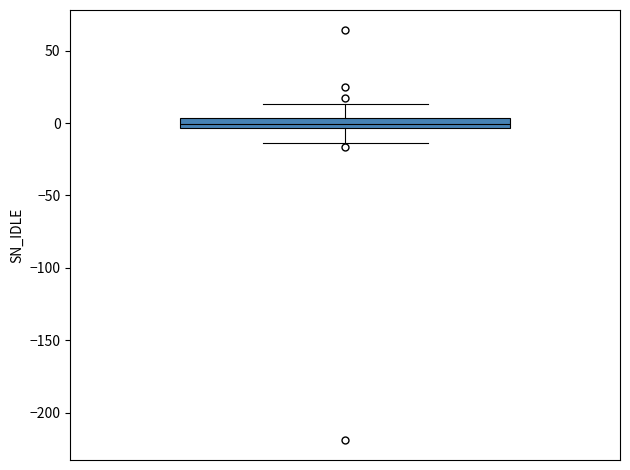

Read this box plot against the y-axis: the position of the median line, the range covered by the box, and the ends of both whiskers. The values are not printed on the chart, so give them approximately, as read against the axis.

median 0, box -5 to 5, whiskers -15 to 15